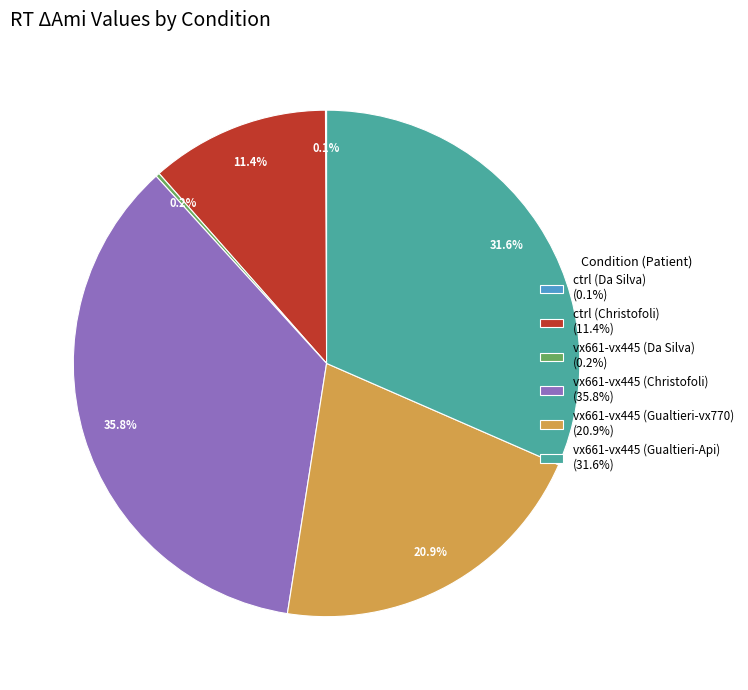

How much of the chart is everything except ctrl (Christofoli) (11.4%)?

88.6%